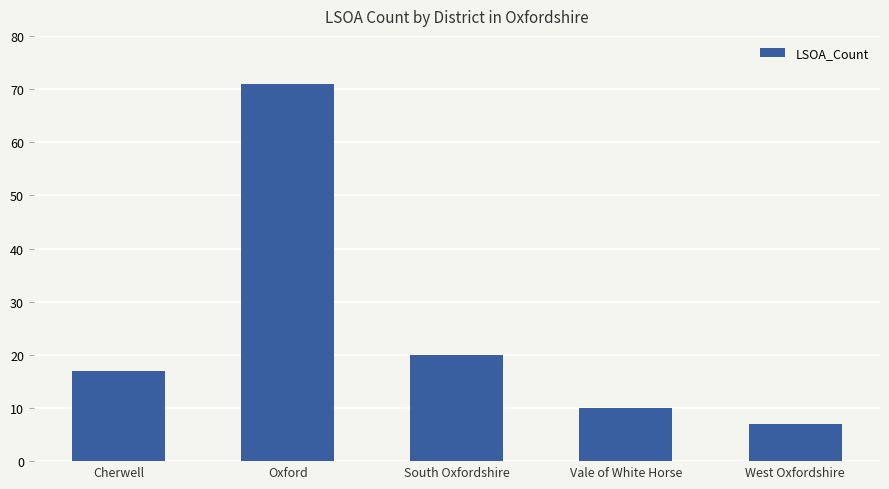

What is the value of the 4th bar from the left?

10